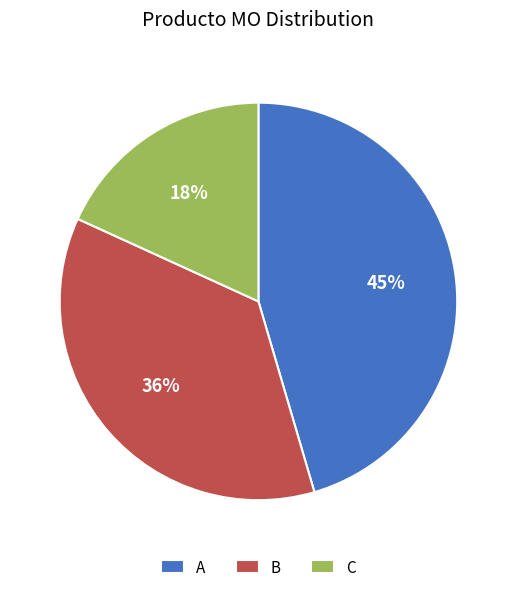

To the nearest percent, what is the combined percentage of A and C?

64%